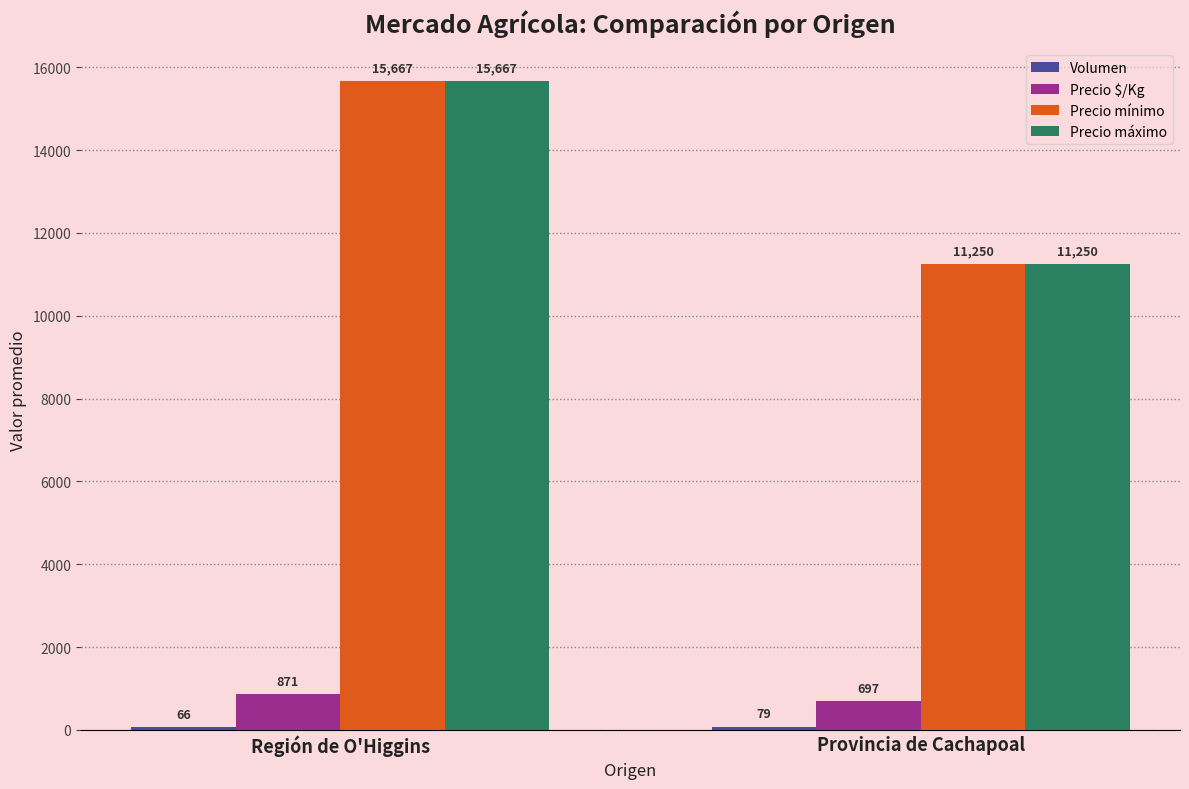

The value of Precio mínimo at Provincia de Cachapoal is 5847. True or false?

False